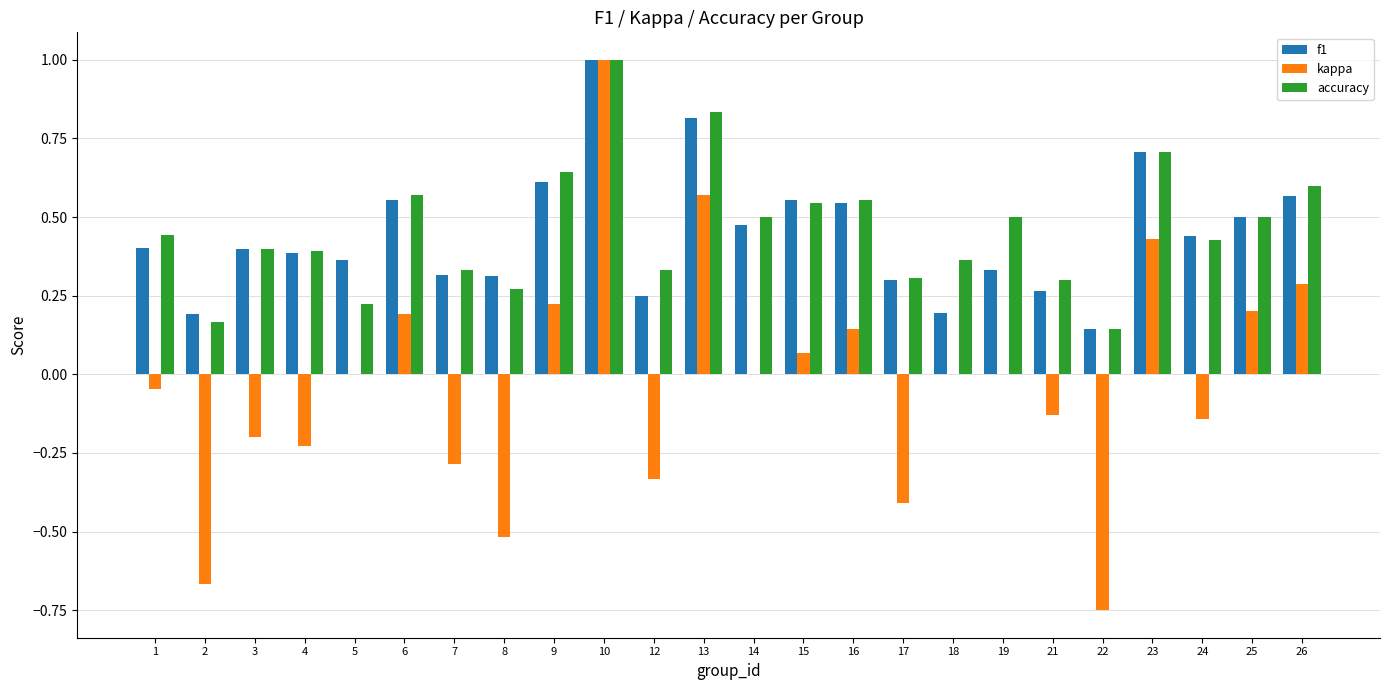

Which series has the largest total across all categories?

accuracy